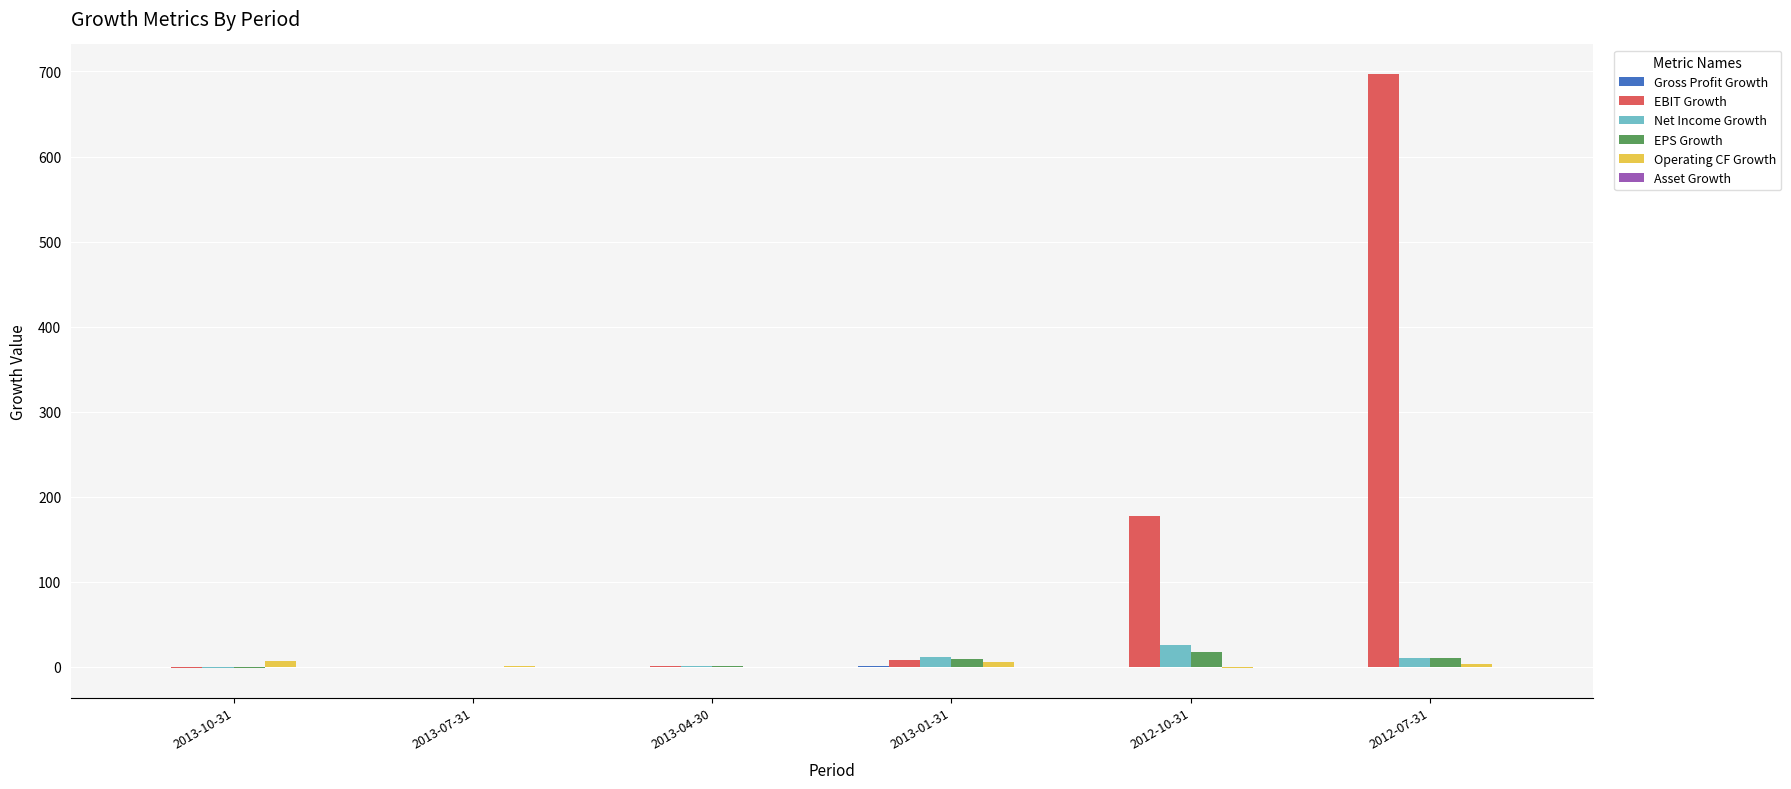

How many data points does each series have?

6